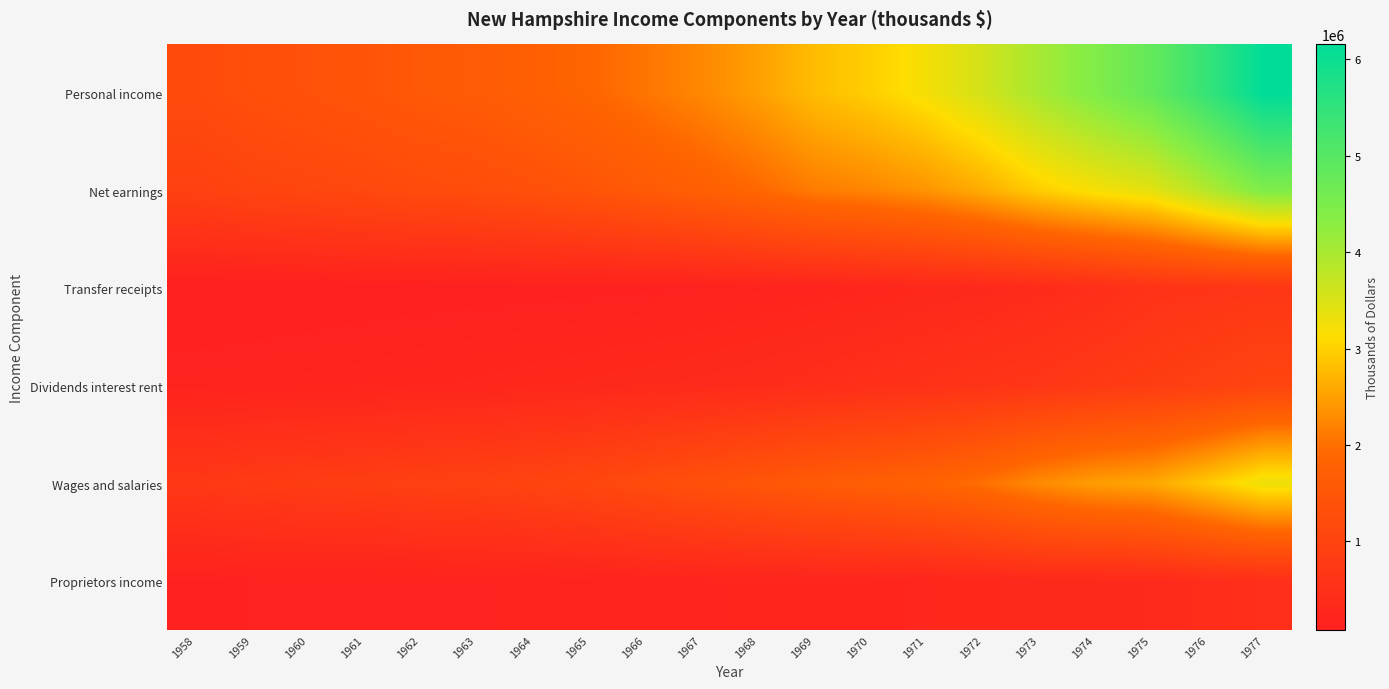

Which series has the largest range (max minus min)?

Personal income